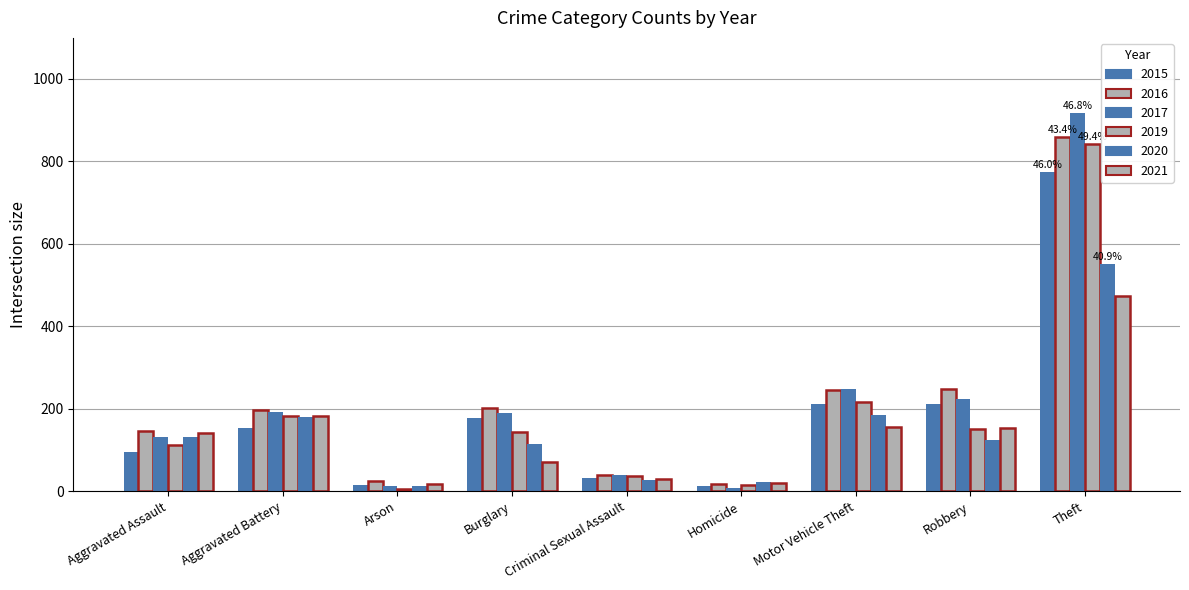

At how many categories does at least one series exceed 14?

9